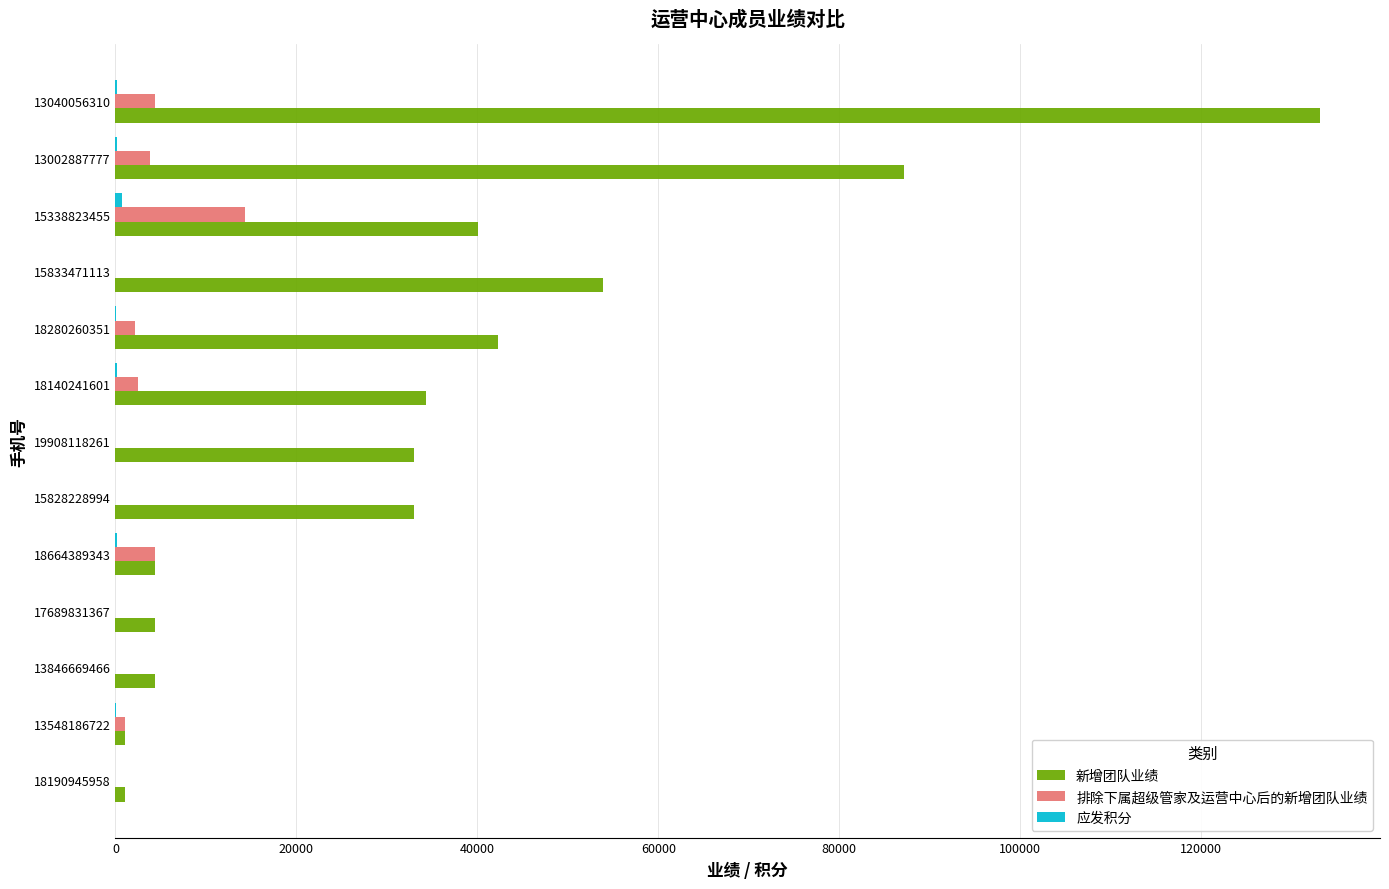

Count the number of data series in this chart.

3